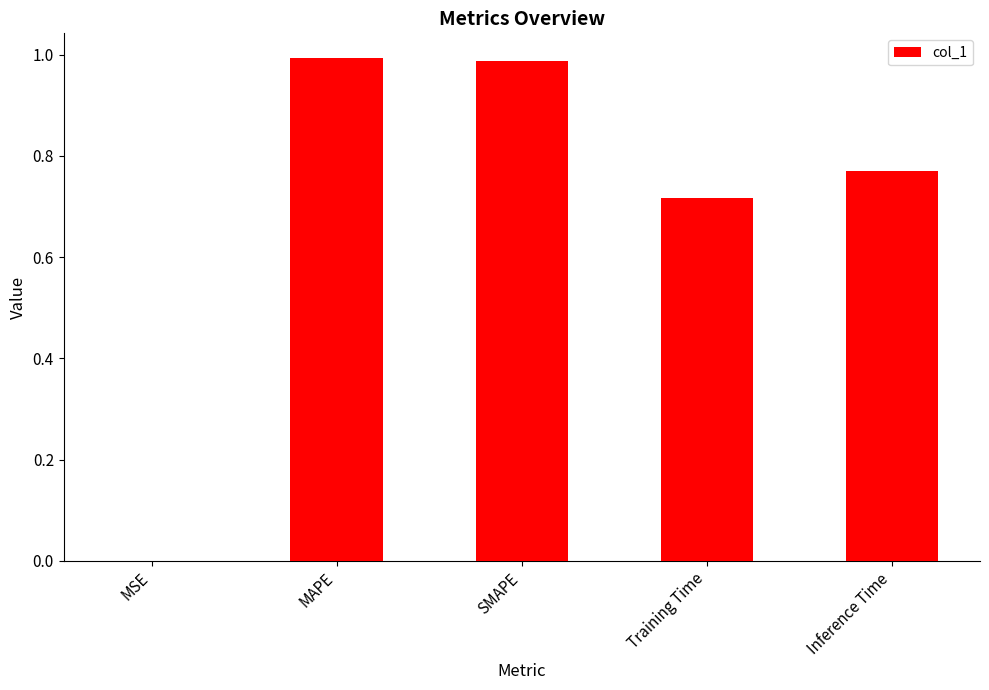

What is the sum of the values at Inference Time and Training Time?

1.5